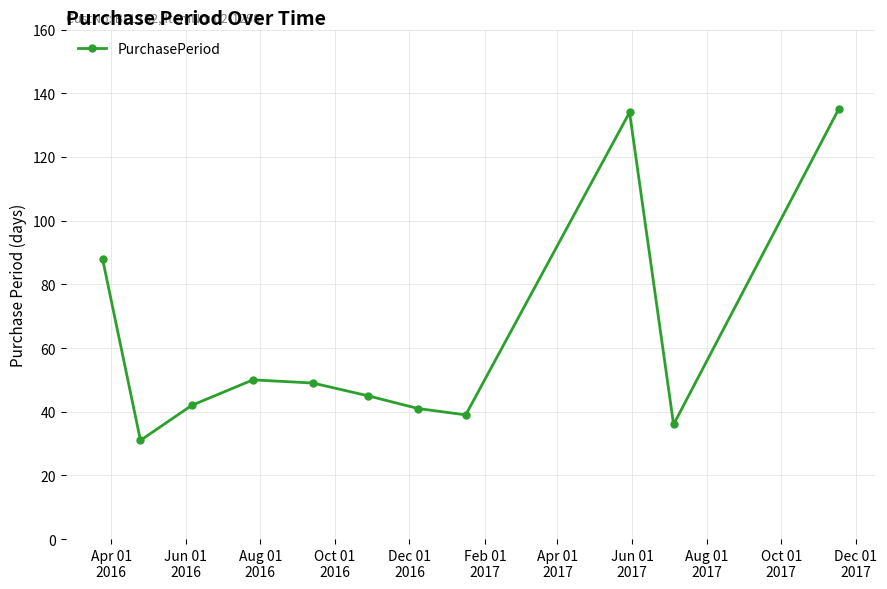

Does the chart display data point markers on the line(s)?

Yes